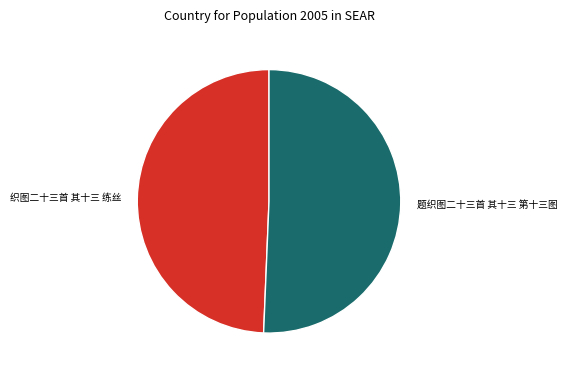

Count the number of slices in the pie.

2